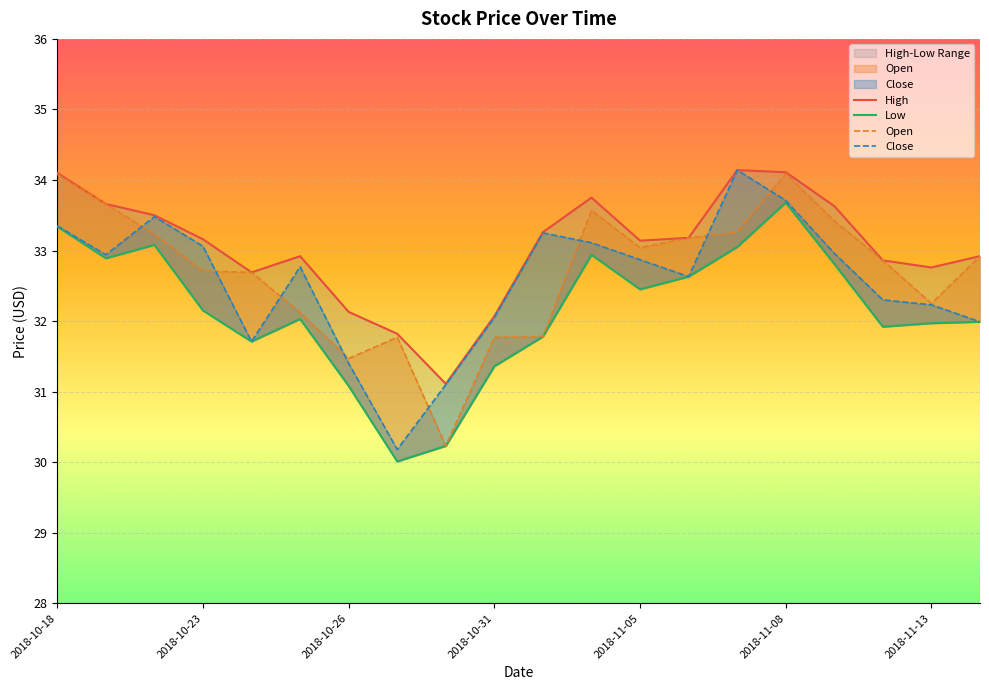

How many categories are shown in the chart?

20